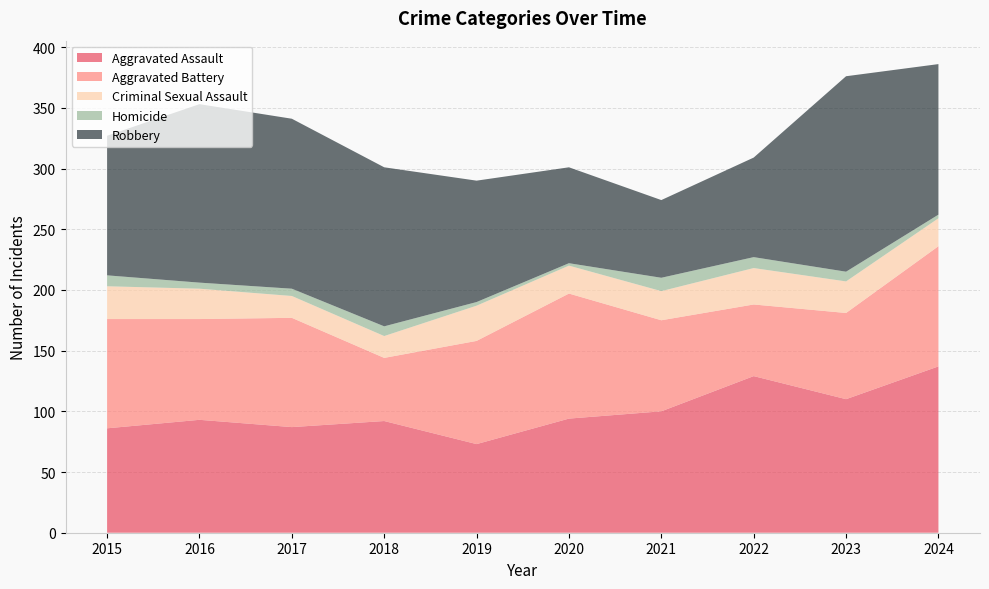

Reading left to right, what are all the values shown in this chart?

Aggravated Assault: 86	93	87	92	73	94	100	129	110	137
Aggravated Battery: 90	83	90	52	85	103	75	59	71	99
Criminal Sexual Assault: 27	25	18	18	29	23	24	30	26	23
Homicide: 9	5	6	8	3	2	11	9	8	3
Robbery: 115	147	140	131	100	79	64	82	161	124